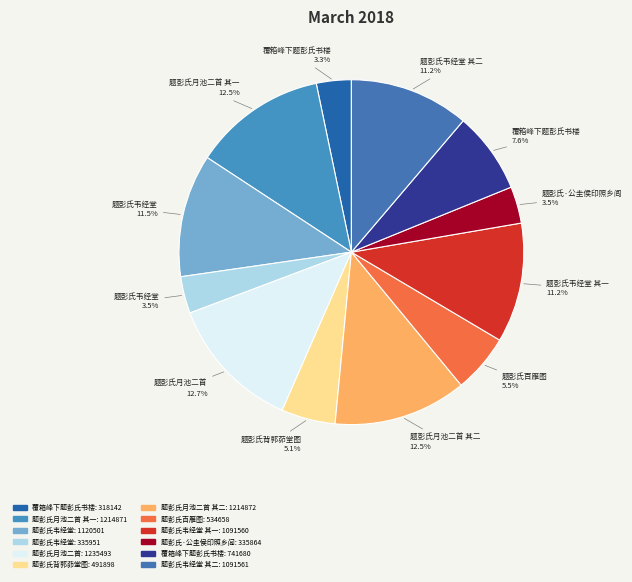

How many segments does this pie chart have?

12